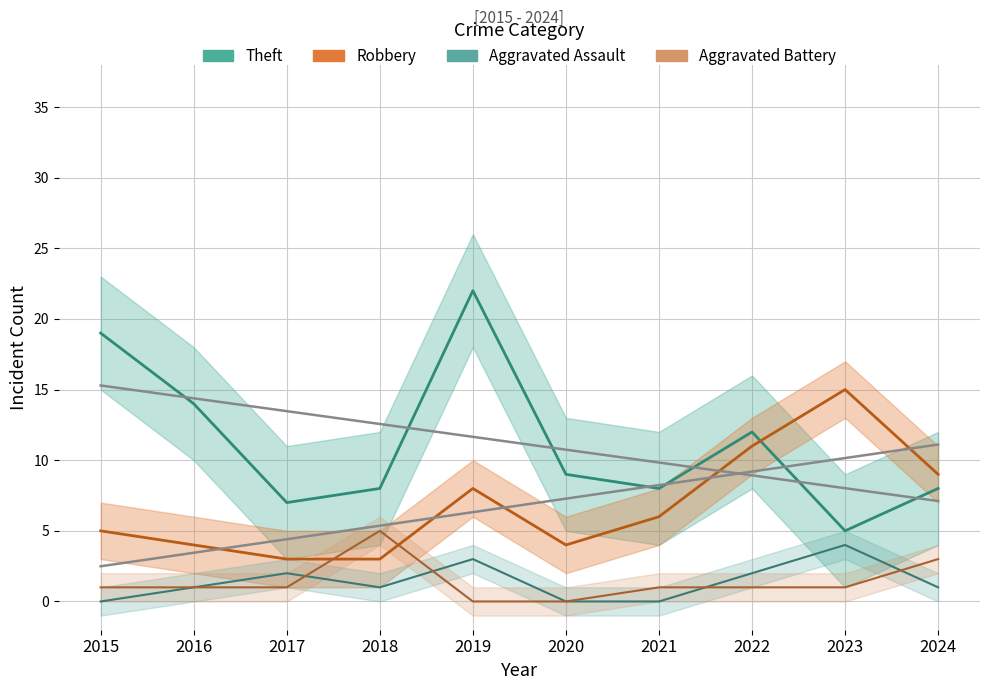

Which category has the lowest value in the Aggravated Assault series?

2015